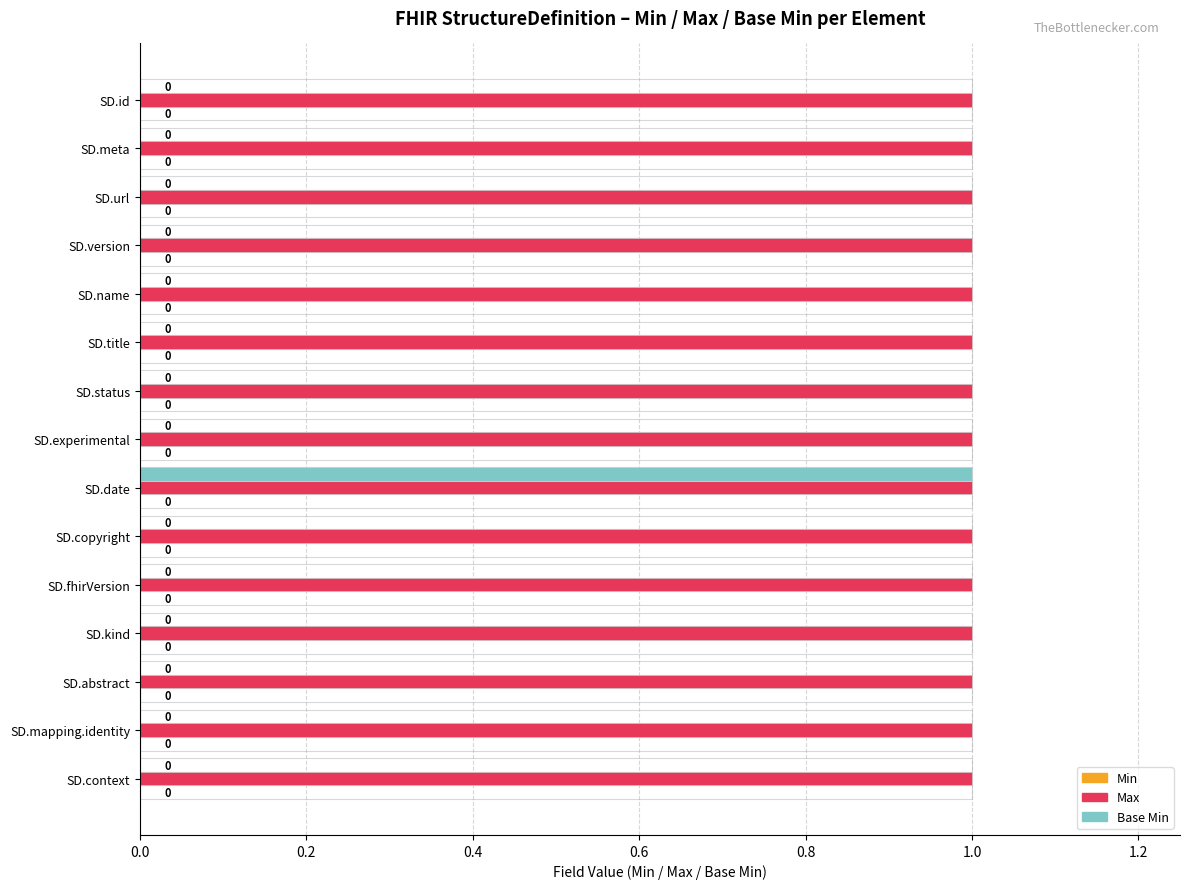

What position from the left is 1.2?

7